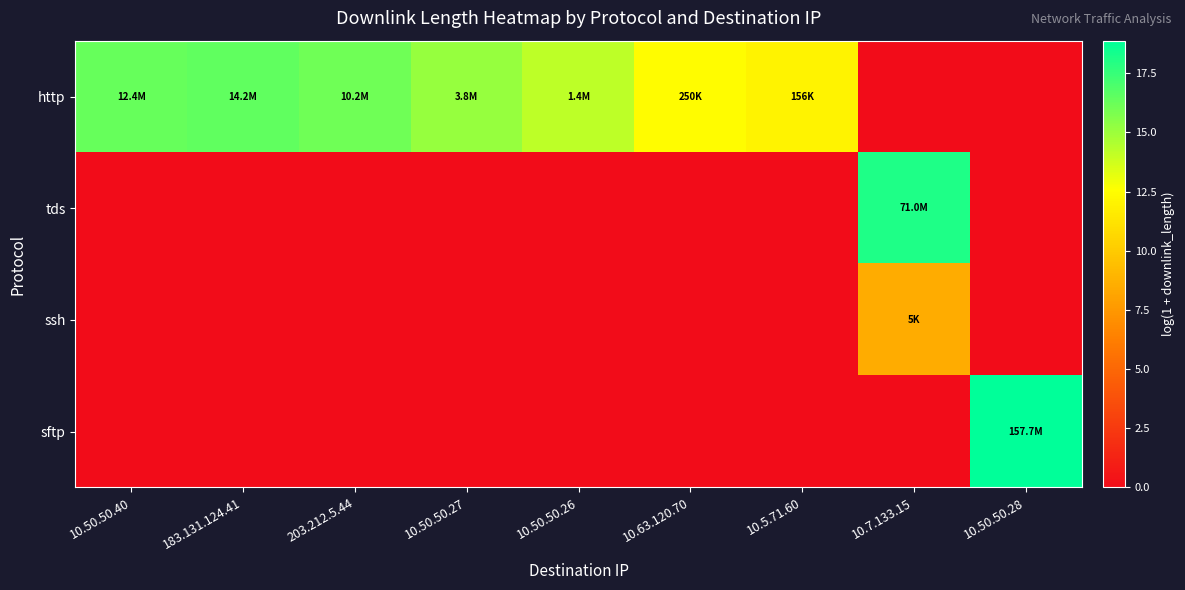

At which category does the chart reach its peak across all series?

10.50.50.28